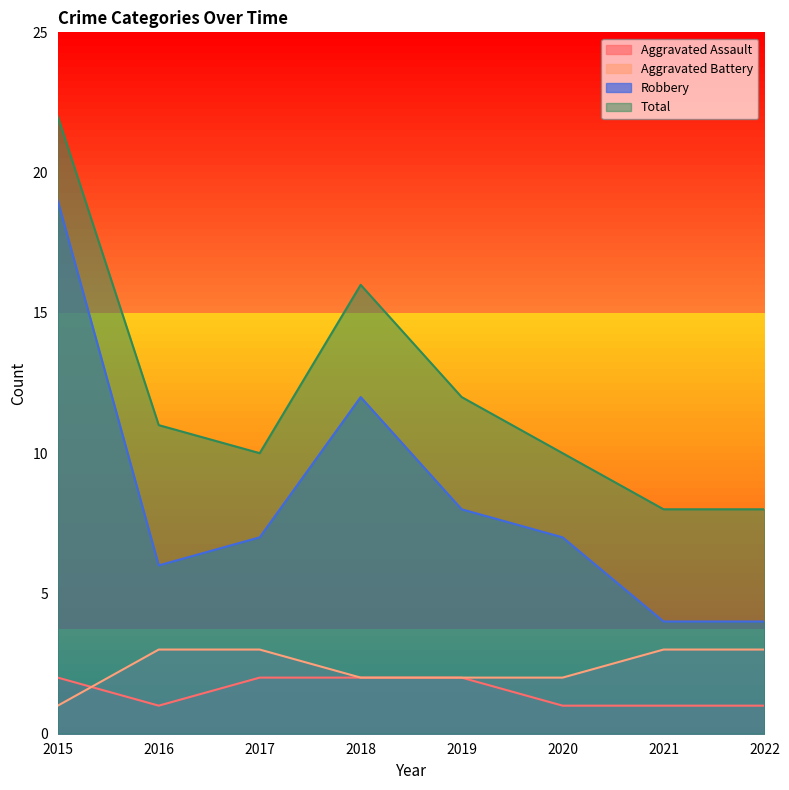

Which series has the largest total across all categories?

Total